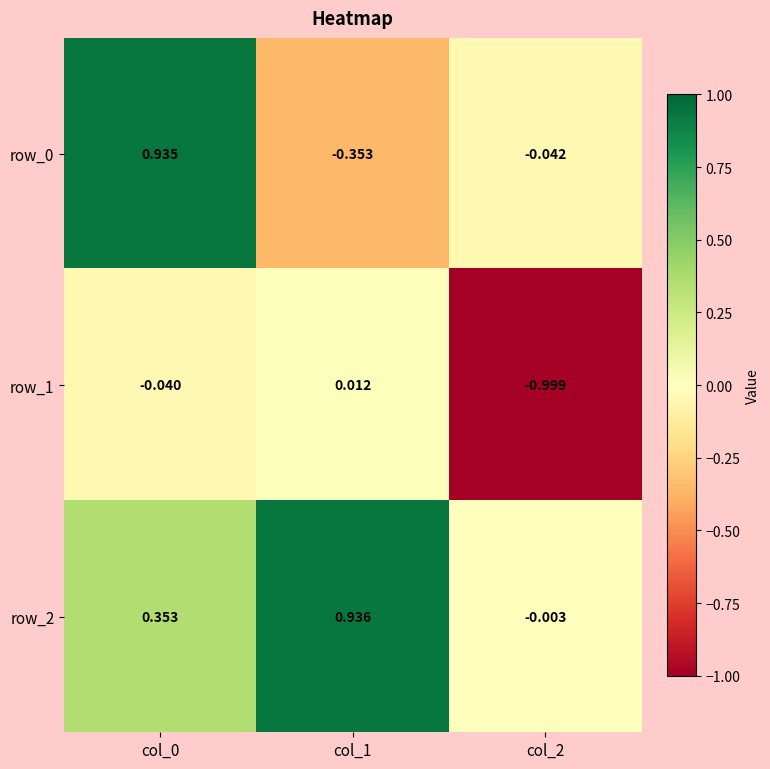

Is the value of row_2 at col_2 greater than the value of row_1 at col_1?

No